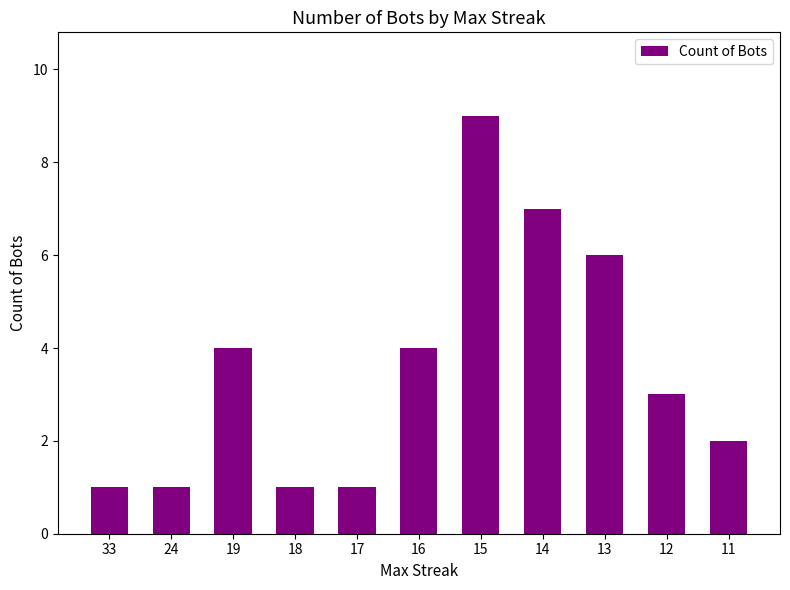

Reading right to left, extract all data points from this chart.

2	3	6	7	9	4	1	1	4	1	1